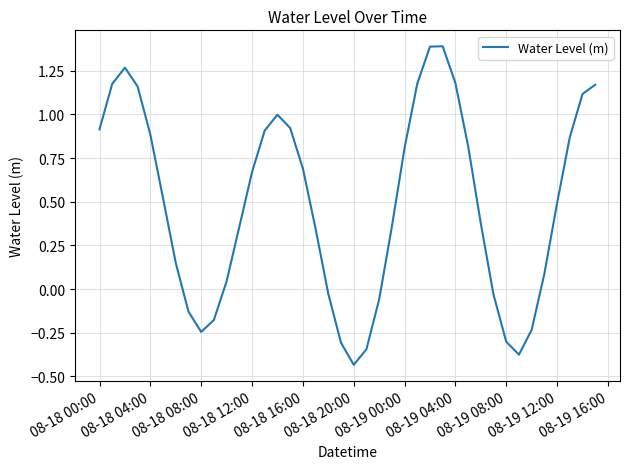

How many lines are shown in the chart?

1